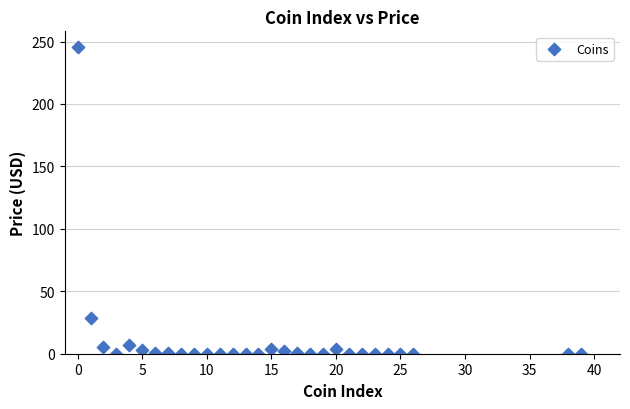

What is the range of X values (max minus min)?

39.0